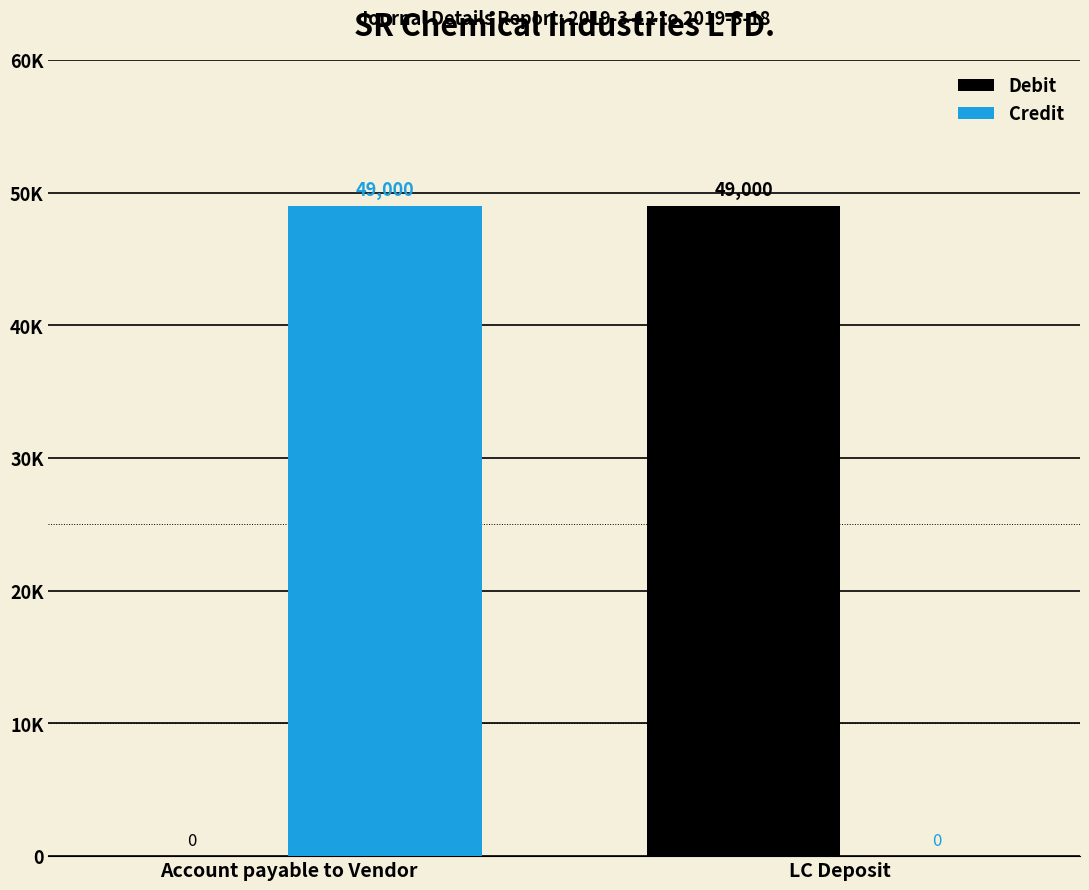

Count the Credit values in the range 0 to 49000.

2